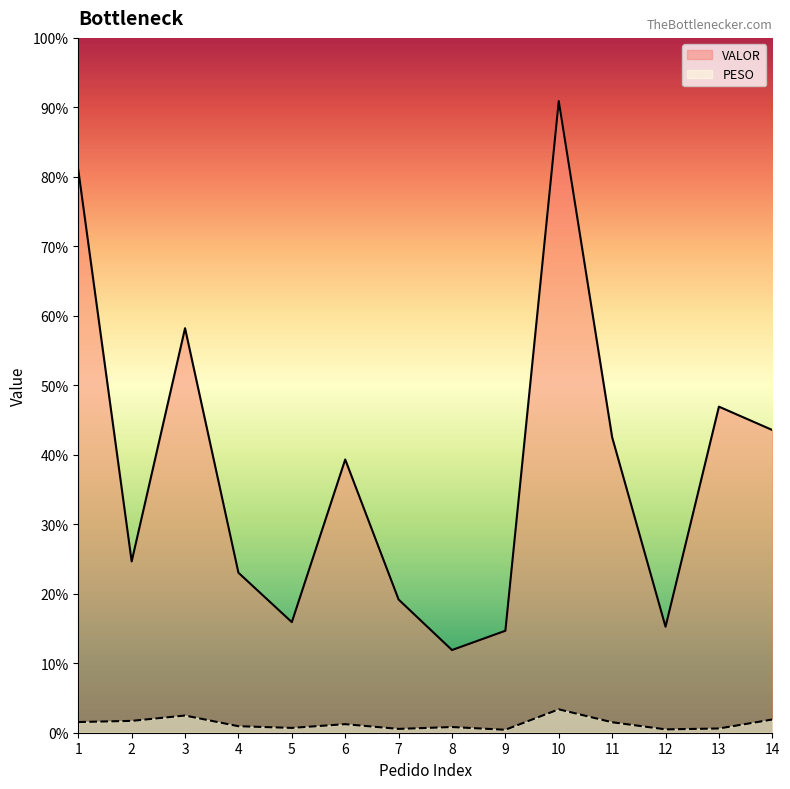

Which series has the largest total across all categories?

VALOR